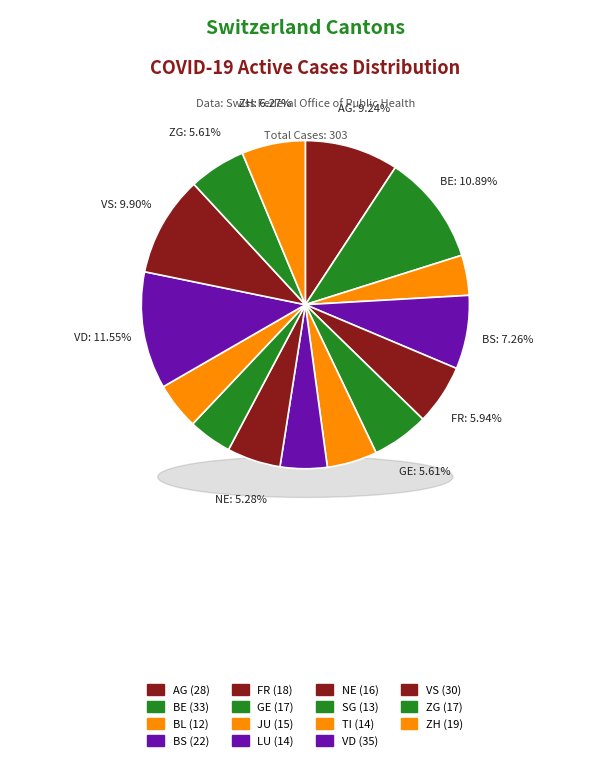

What is the ratio of the value at GE to the value at SG?

1.3